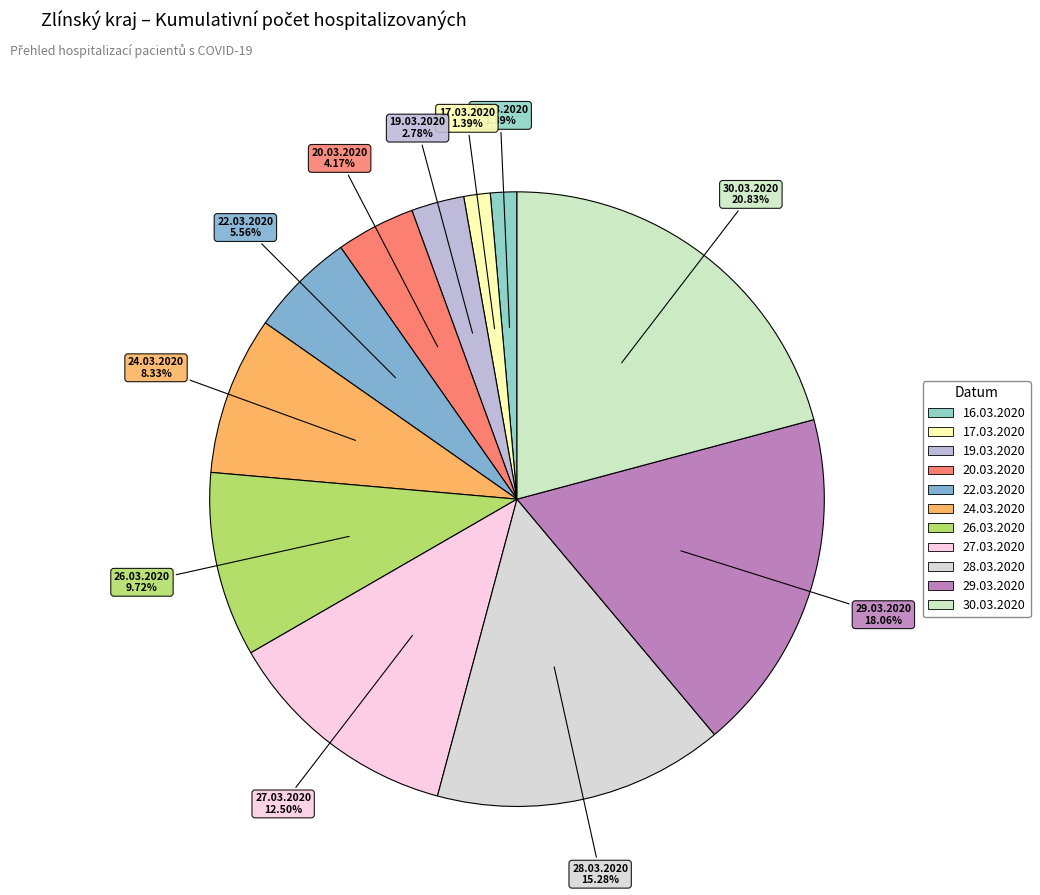

Between 30.03.2020 and 26.03.2020, which is larger?

30.03.2020